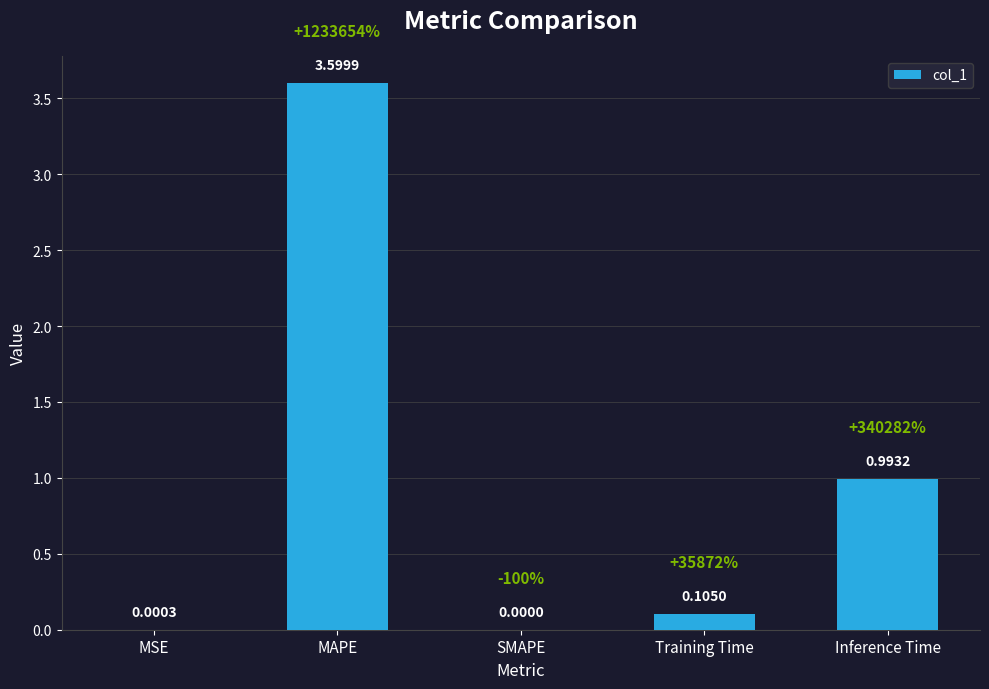

How many data points does each series have?

5